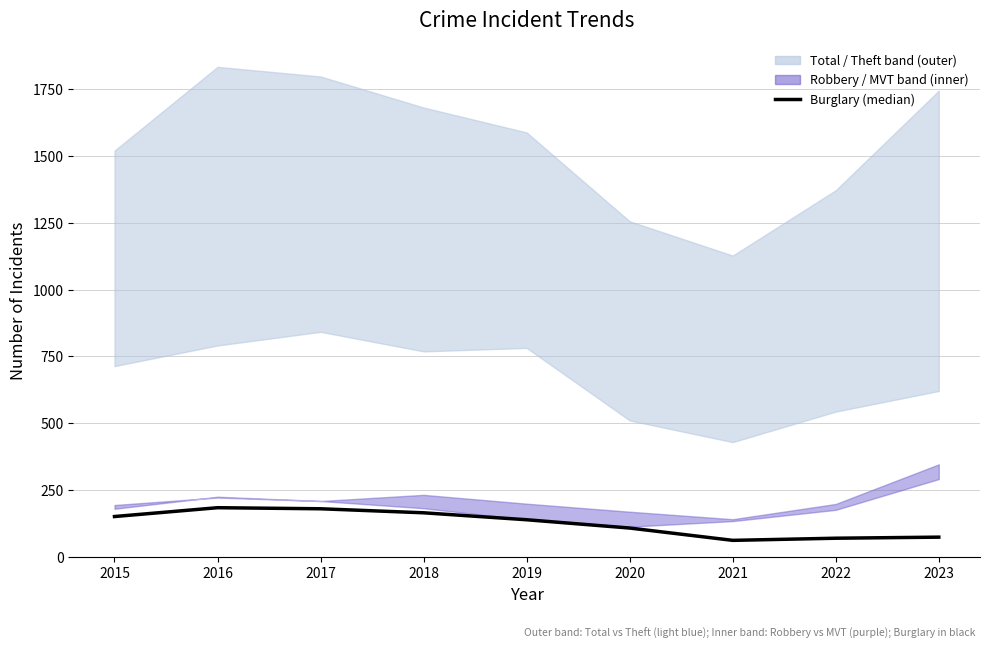

What is the difference between the second highest and second lowest values?

110